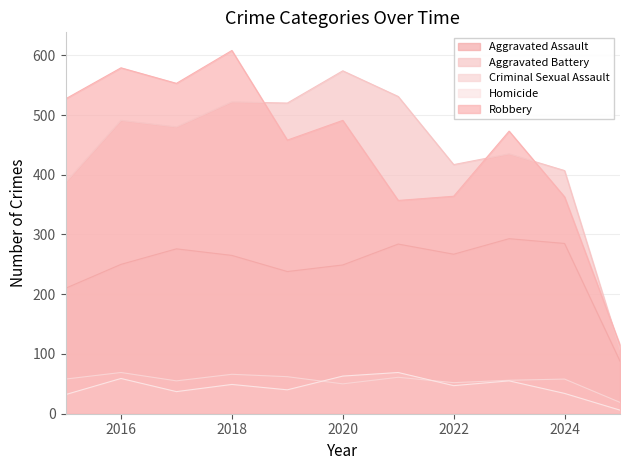

True or false: Aggravated Assault and Criminal Sexual Assault intersect in this chart.

False